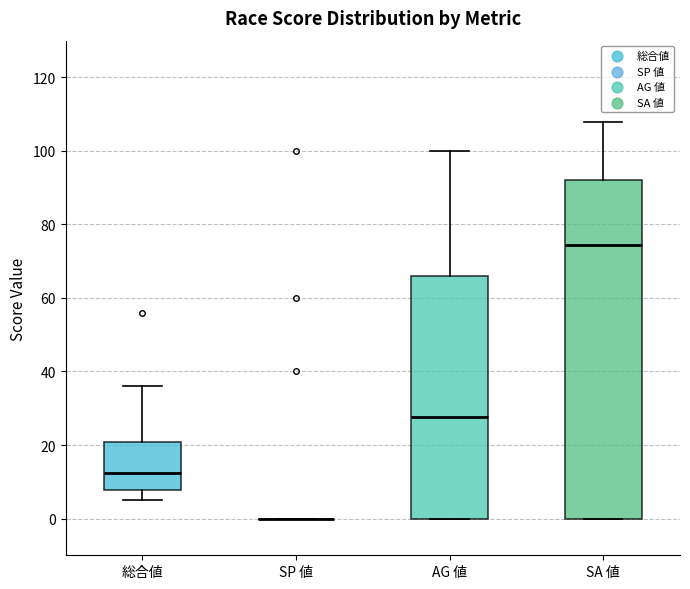

Where does the lower whisker of the box for 総合値 end on the y-axis? The values are not printed on the chart, so give them approximately, as read against the axis.

6